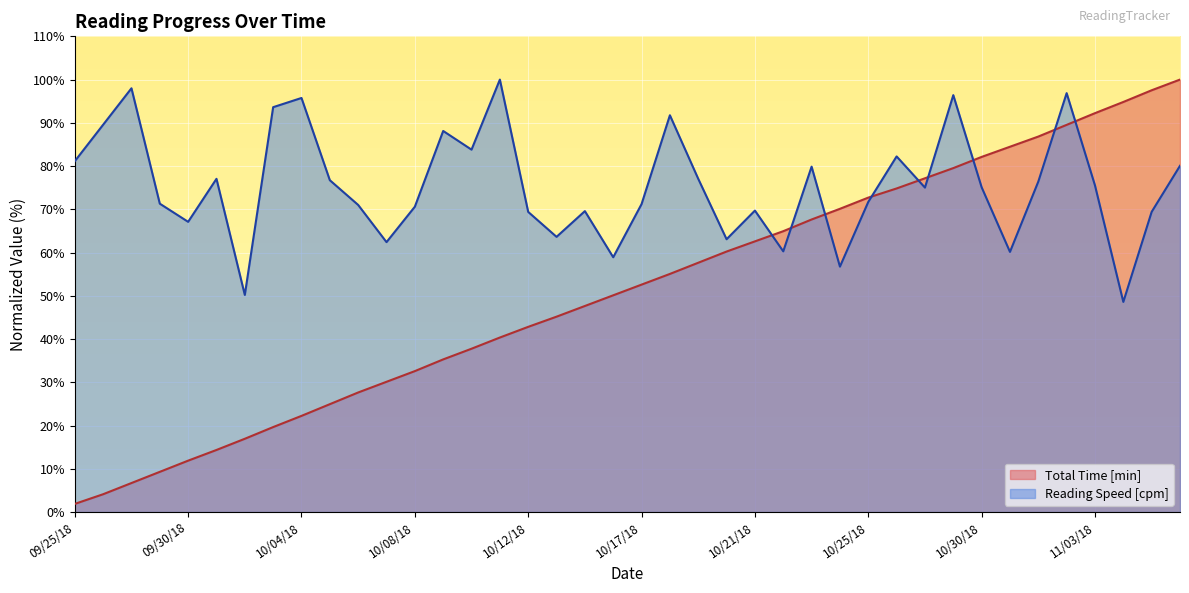

What is the value of the Total Time [min] point at the 29th from the left?

72.7